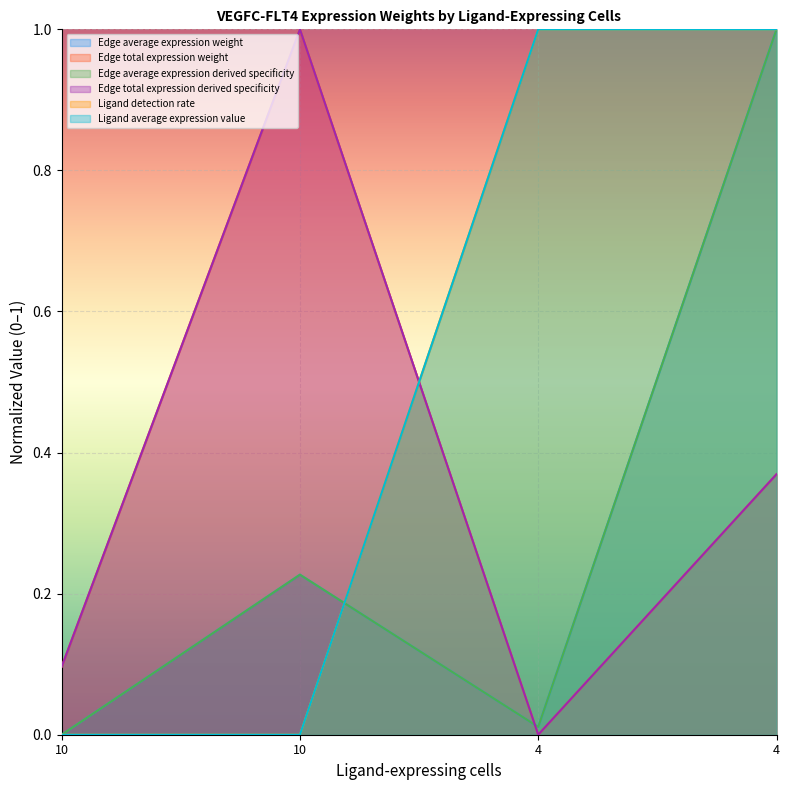

Which label corresponds to the smallest value in the chart?

10